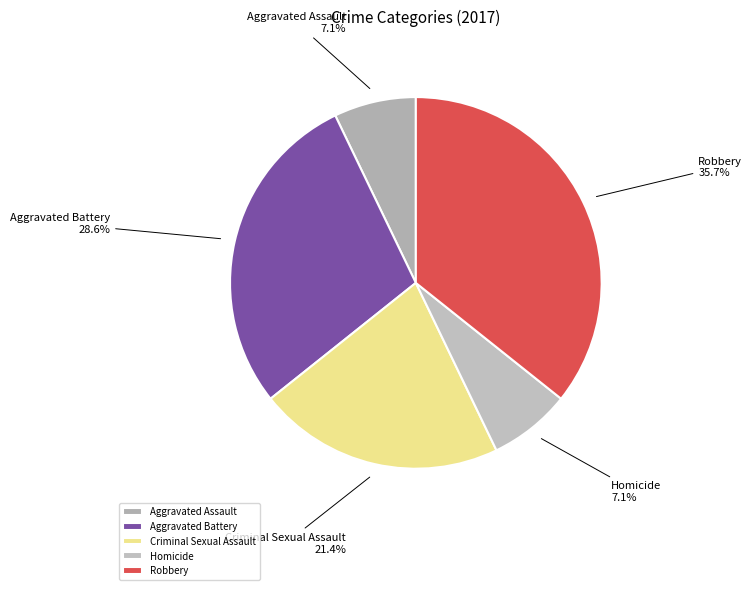

Between Criminal Sexual Assault and Homicide, which is larger?

Criminal Sexual Assault